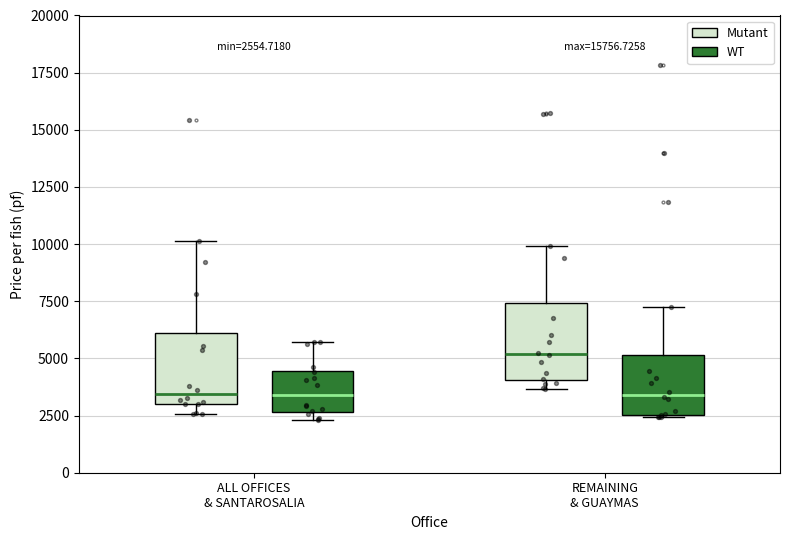

Which box's median line is the highest?

REMAINING & GUAYMAS (Mutant)